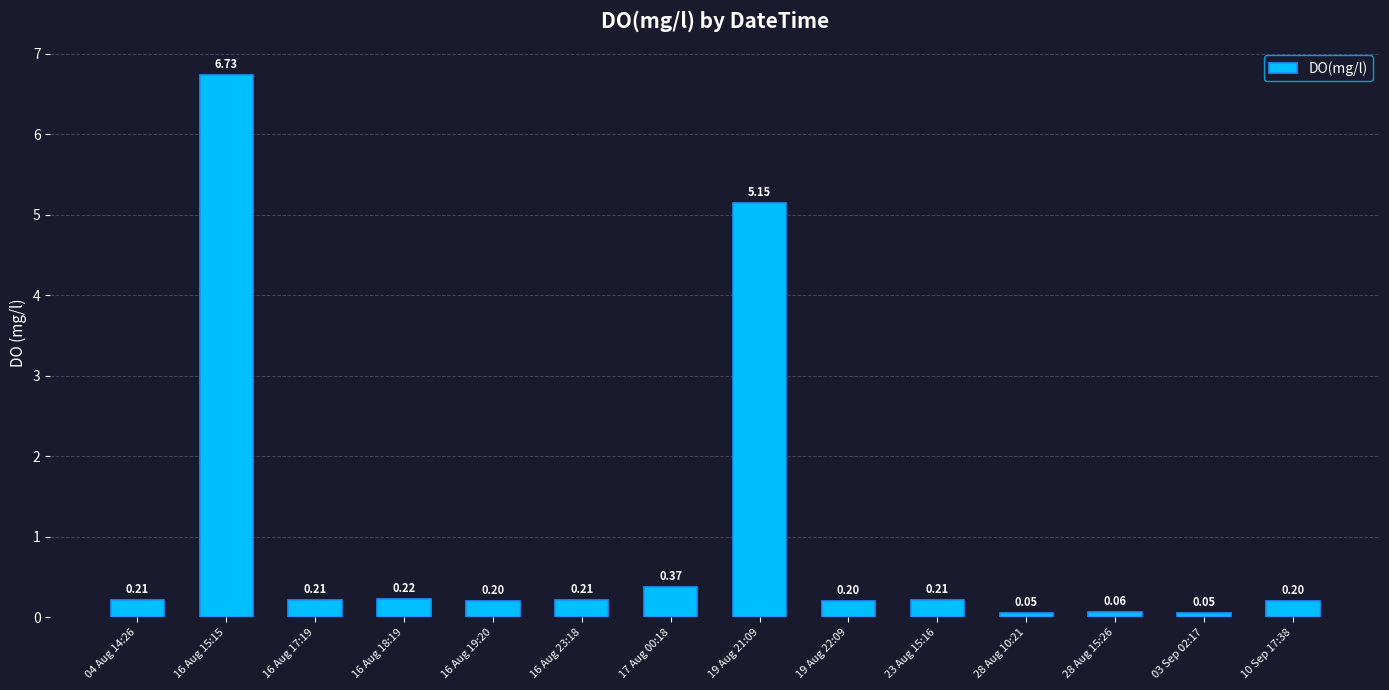

Between 28 Aug 15:26 and 16 Aug 19:20, which is larger?

16 Aug 19:20